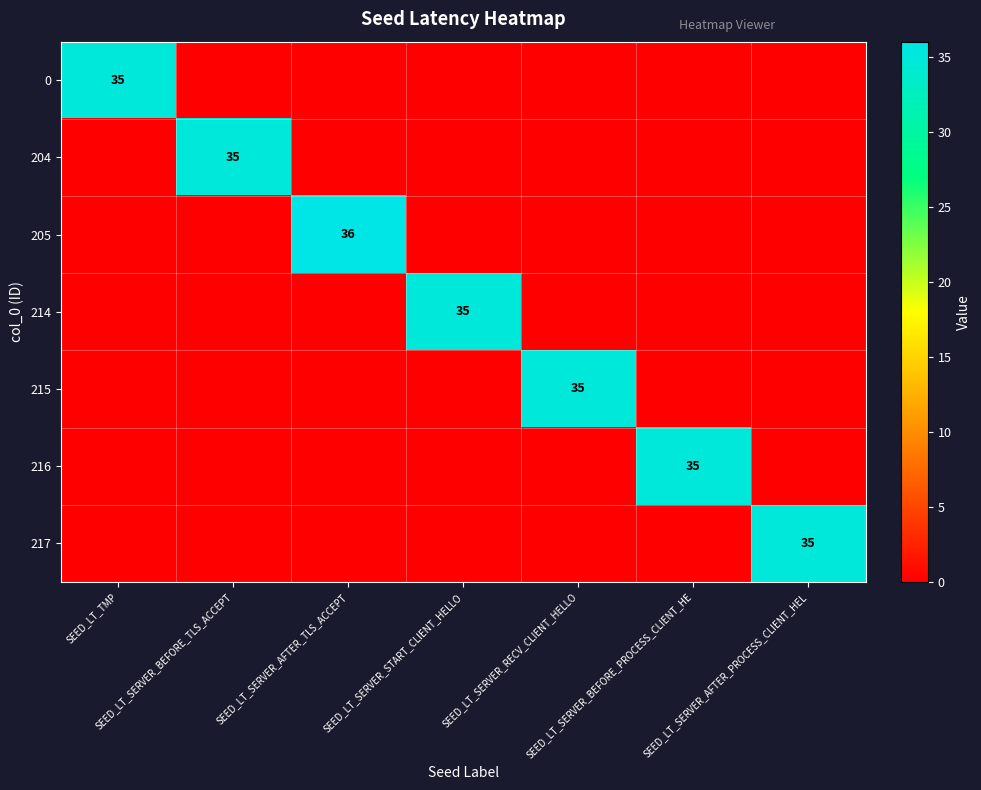

At how many categories does at least one series exceed 17?

7